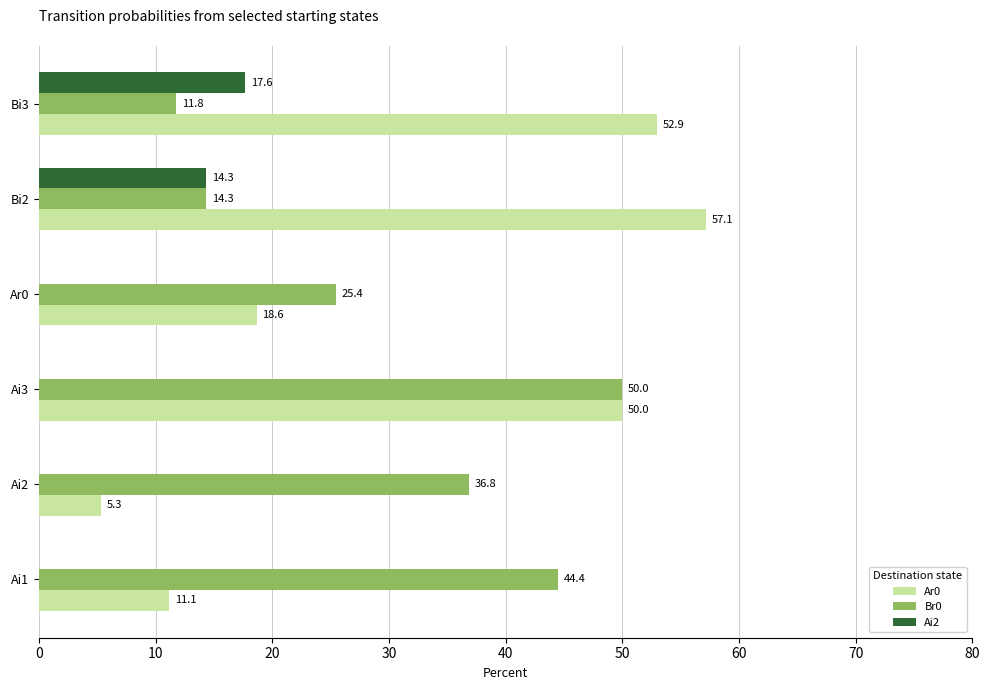

The Ai2 series shows 0.0 at Ai2. True or false?

True